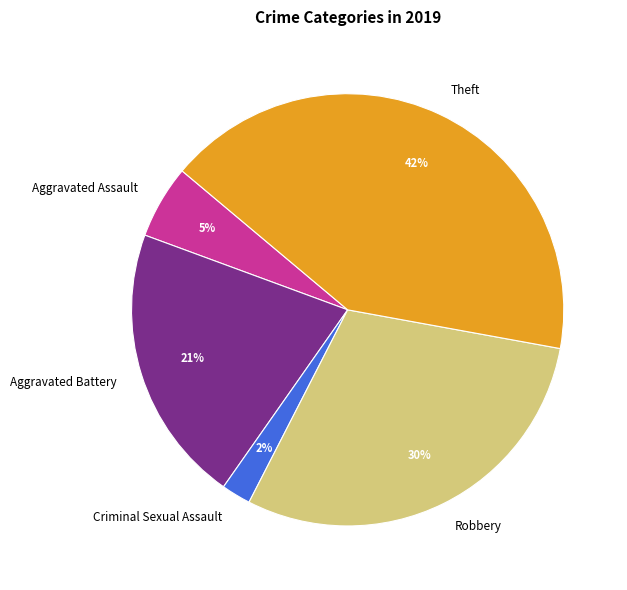

The Aggravated Battery slice represents 15% of the pie. True or false?

False